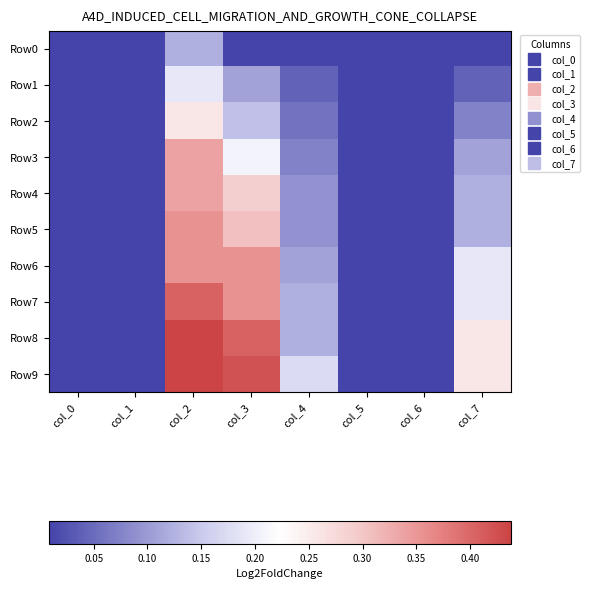

Reading left to right, what are all the values shown in this chart?

Row0: col_0=0.0	col_1=0.0	col_2=0.1	col_3=0.0	col_4=0.0	col_5=0.0	col_6=0.0	col_7=0.0
Row1: col_0=0.0	col_1=0.0	col_2=0.2	col_3=0.1	col_4=0.0	col_5=0.0	col_6=0.0	col_7=0.0
Row2: col_0=0.0	col_1=0.0	col_2=0.3	col_3=0.1	col_4=0.1	col_5=0.0	col_6=0.0	col_7=0.1
Row3: col_0=0.0	col_1=0.0	col_2=0.3	col_3=0.2	col_4=0.1	col_5=0.0	col_6=0.0	col_7=0.1
Row4: col_0=0.0	col_1=0.0	col_2=0.3	col_3=0.3	col_4=0.1	col_5=0.0	col_6=0.0	col_7=0.1
Row5: col_0=0.0	col_1=0.0	col_2=0.4	col_3=0.3	col_4=0.1	col_5=0.0	col_6=0.0	col_7=0.1
Row6: col_0=0.0	col_1=0.0	col_2=0.4	col_3=0.4	col_4=0.1	col_5=0.0	col_6=0.0	col_7=0.2
Row7: col_0=0.0	col_1=0.0	col_2=0.4	col_3=0.4	col_4=0.1	col_5=0.0	col_6=0.0	col_7=0.2
Row8: col_0=0.0	col_1=0.0	col_2=0.4	col_3=0.4	col_4=0.1	col_5=0.0	col_6=0.0	col_7=0.3
Row9: col_0=0.0	col_1=0.0	col_2=0.4	col_3=0.4	col_4=0.2	col_5=0.0	col_6=0.0	col_7=0.3